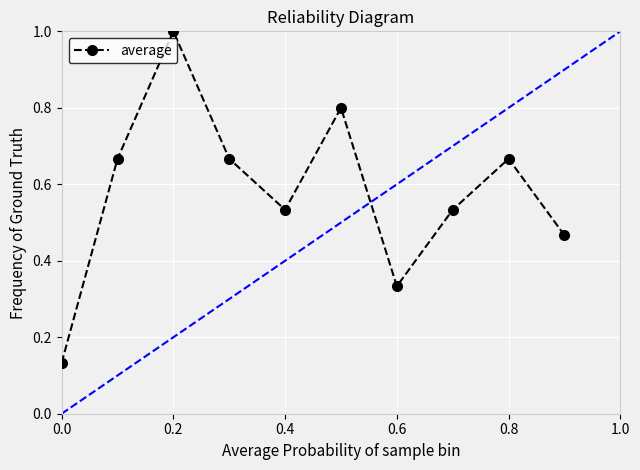

How many interior local valleys (lower than both neighbors) does the data have?

2